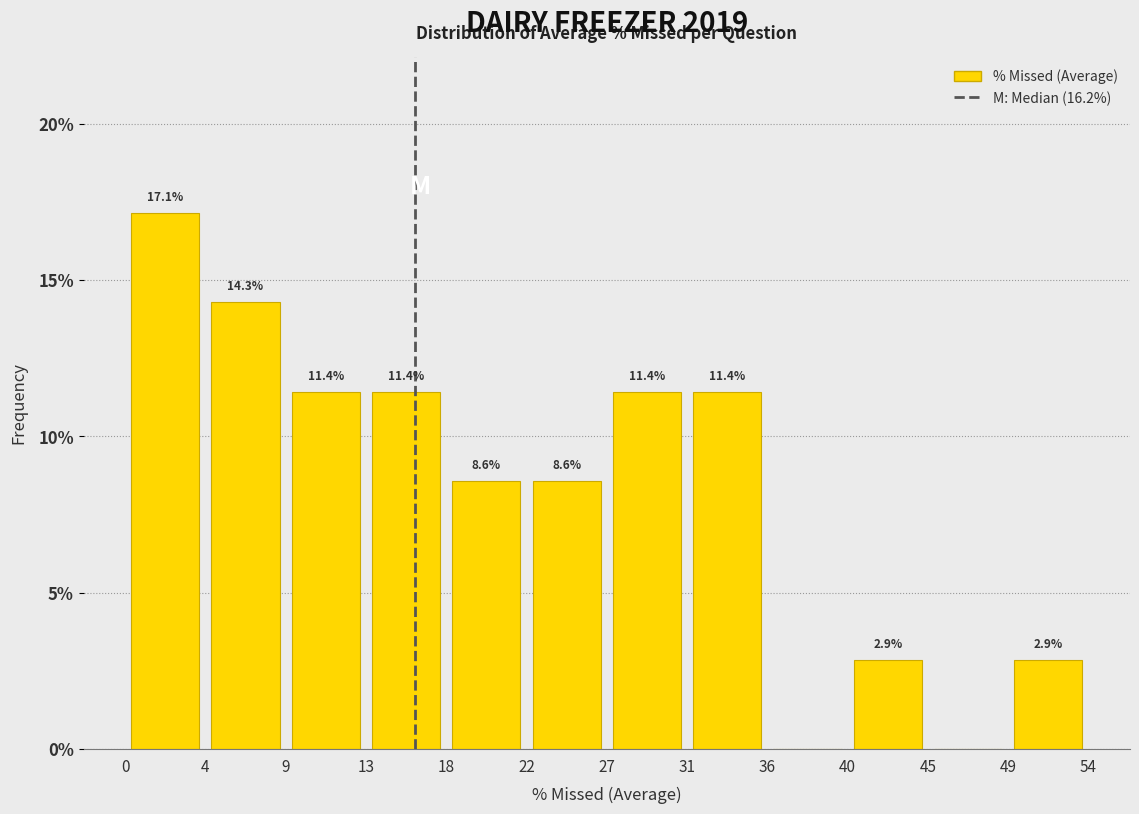

Which range on the x-axis has the tallest bar?

0 to 4